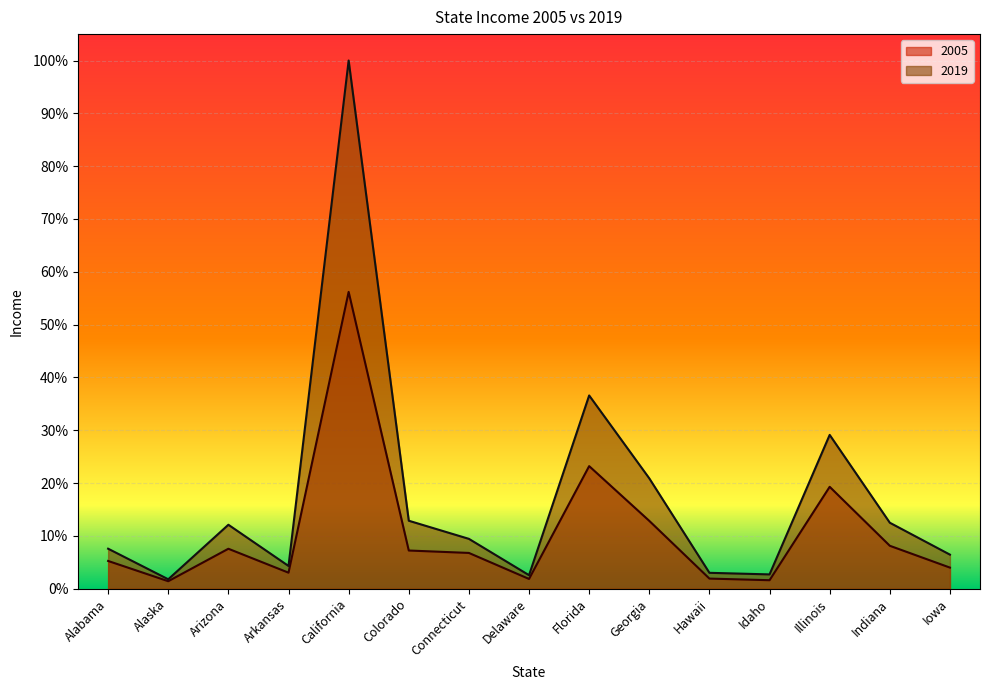

What are all the series names shown in the legend?

2005, 2019